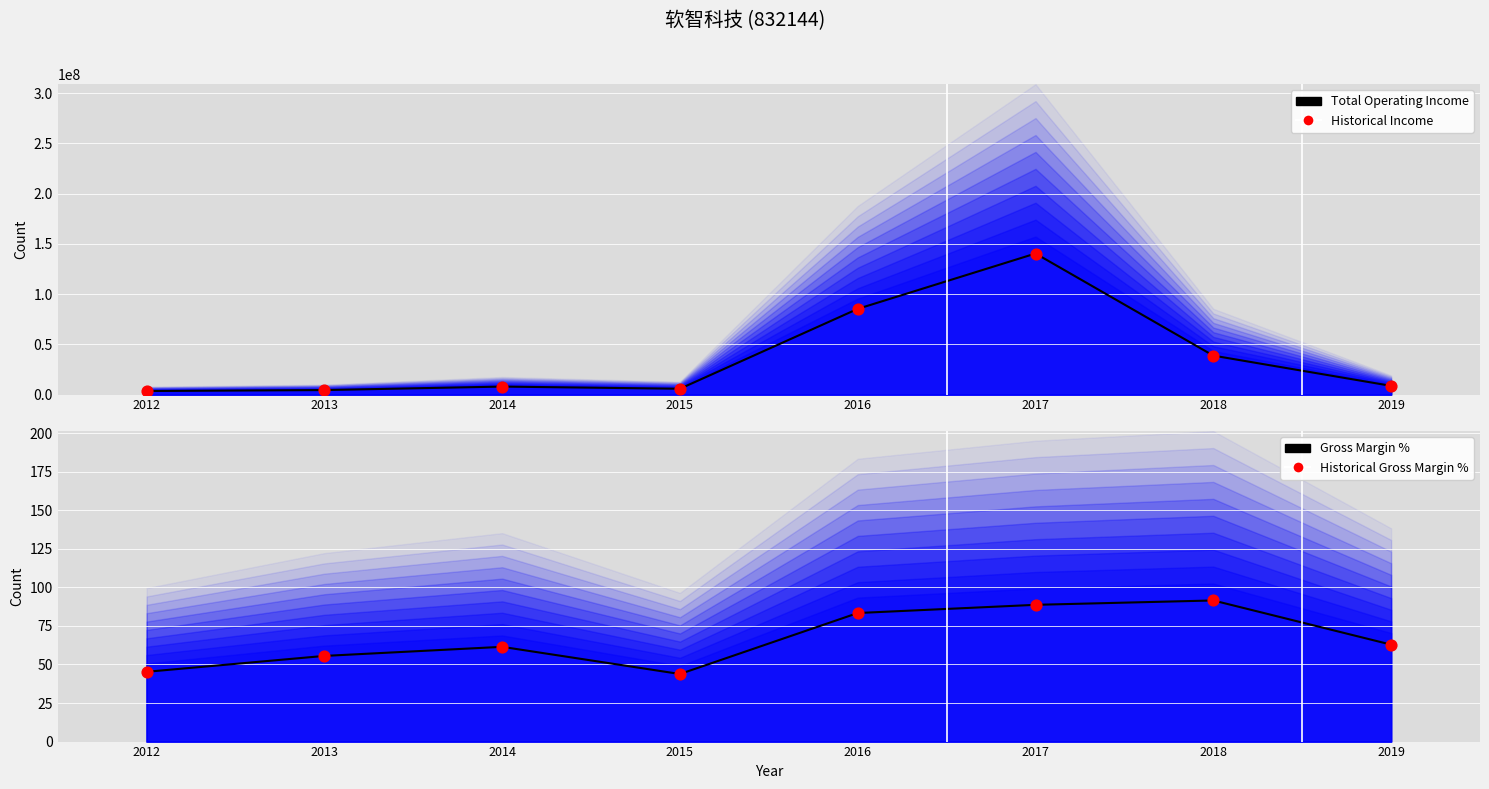

Which series has the widest spread of Y values?

Total Operating Income